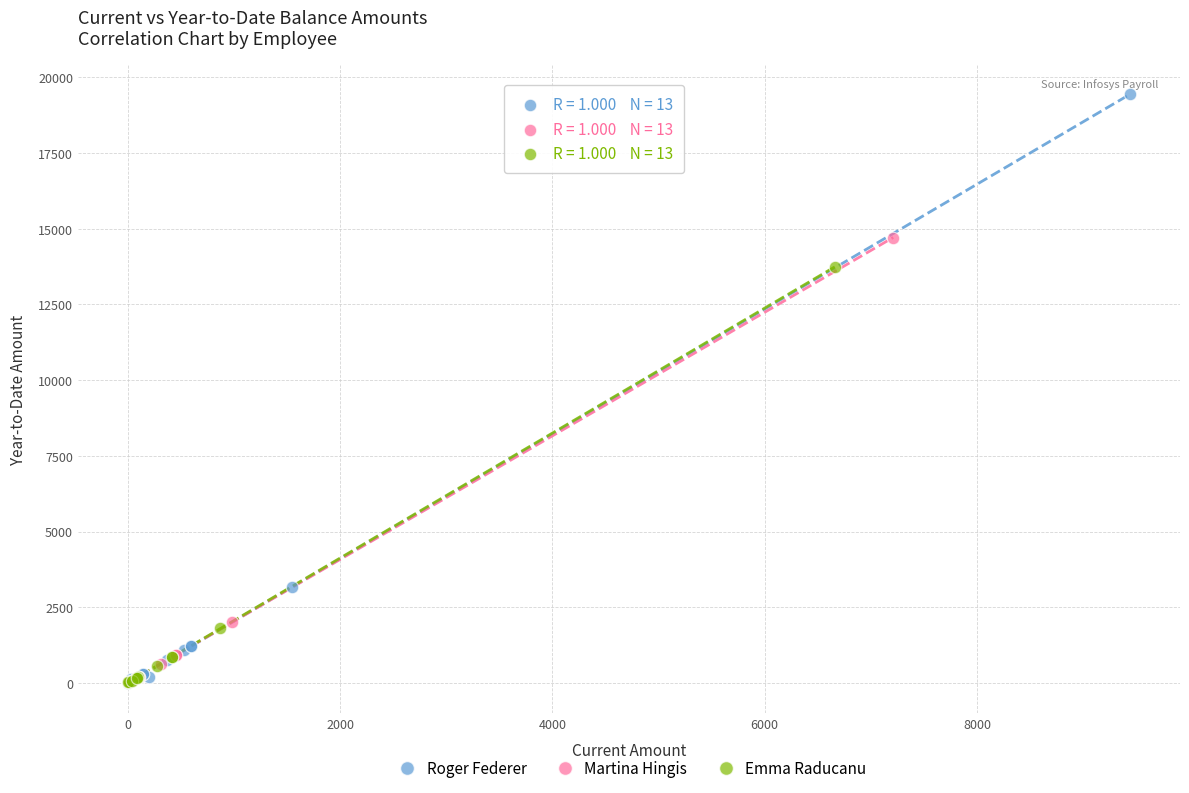

Which series has the widest spread of Y values?

Roger Federer